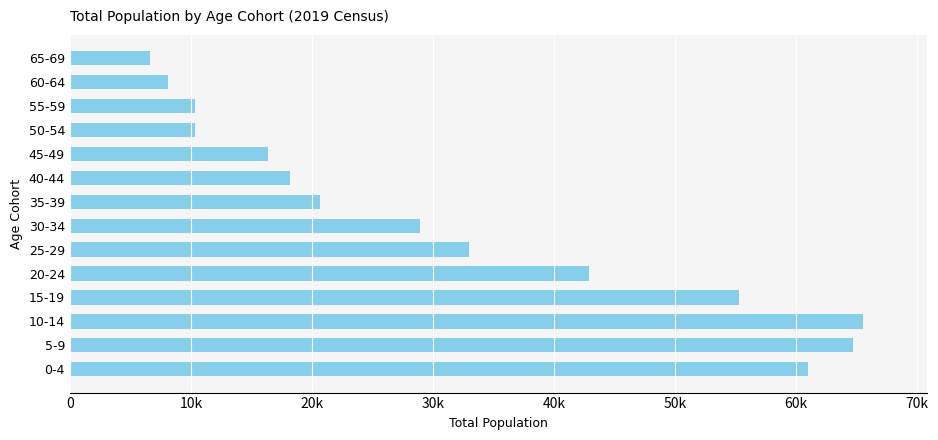

Are the bars horizontal?

Yes